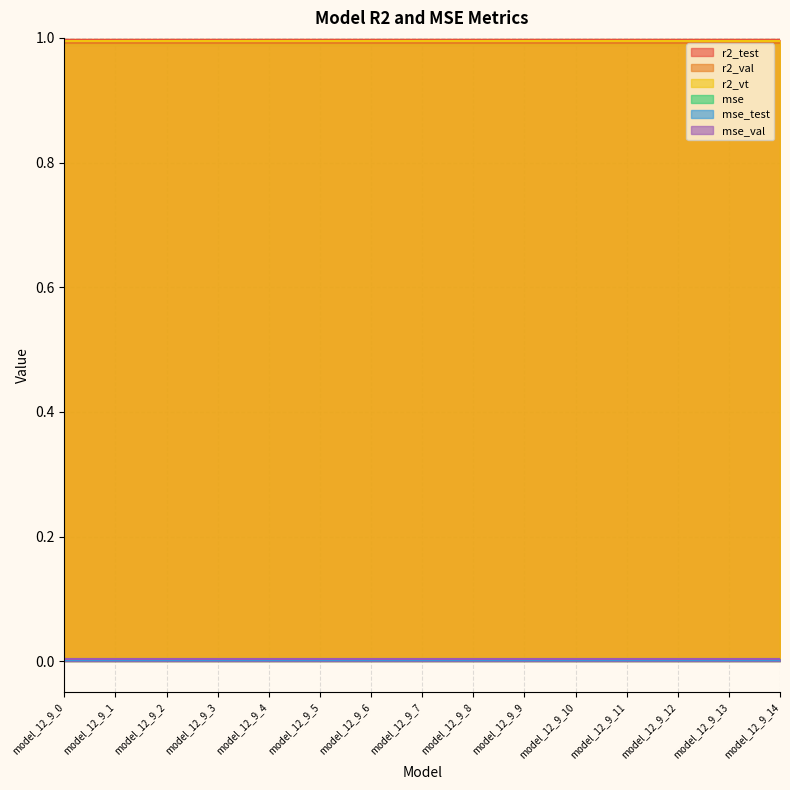

How many lines are shown in the chart?

6